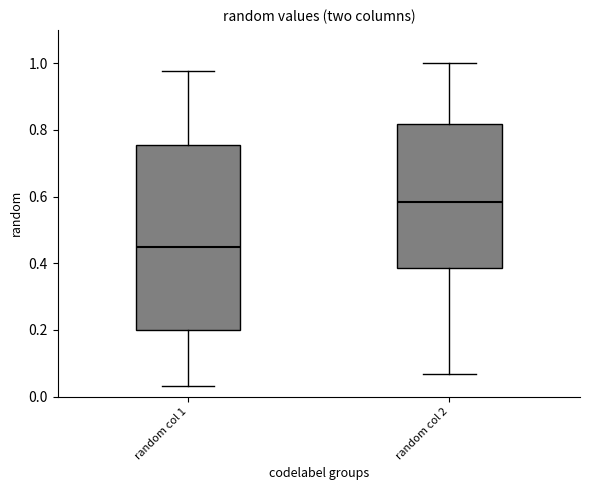

Where does the median line of the box for random col 1 sit on the y-axis? The values are not printed on the chart, so give them approximately, as read against the axis.

0.44